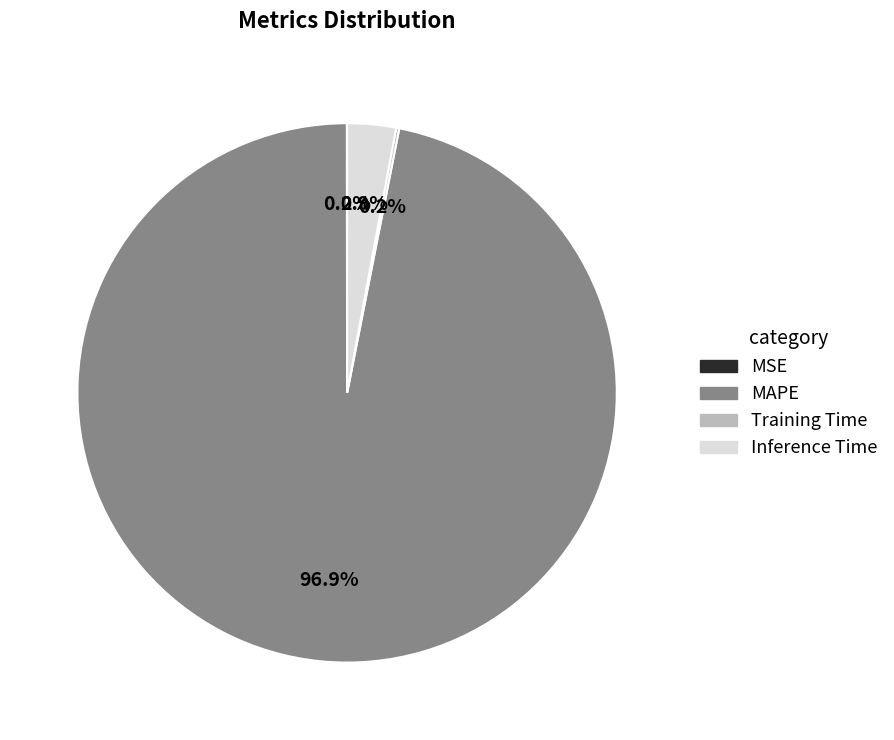

To the nearest percent, what is the average slice percentage?

25%